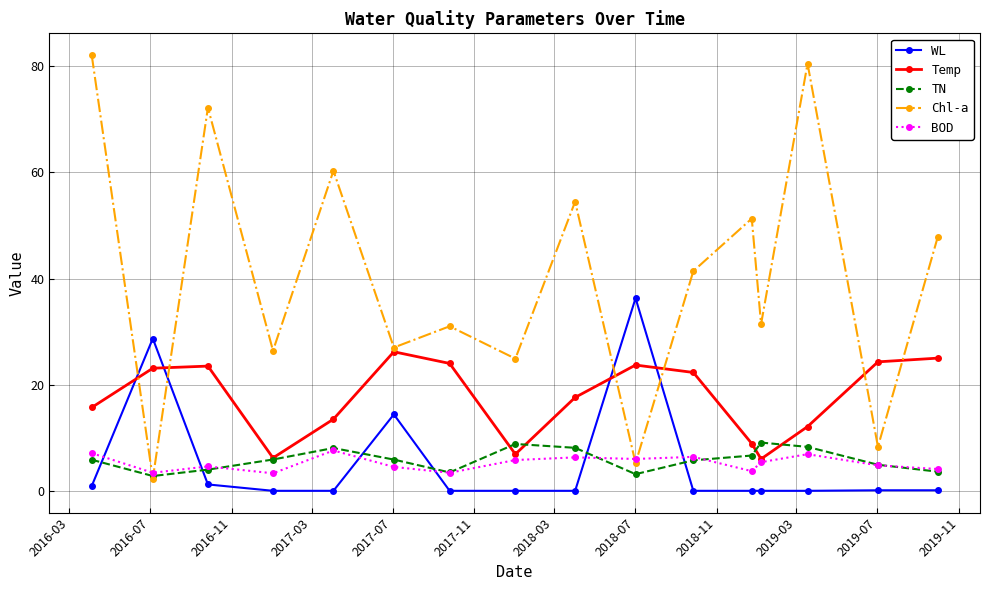

What is the maximum value shown in the chart?

82.1